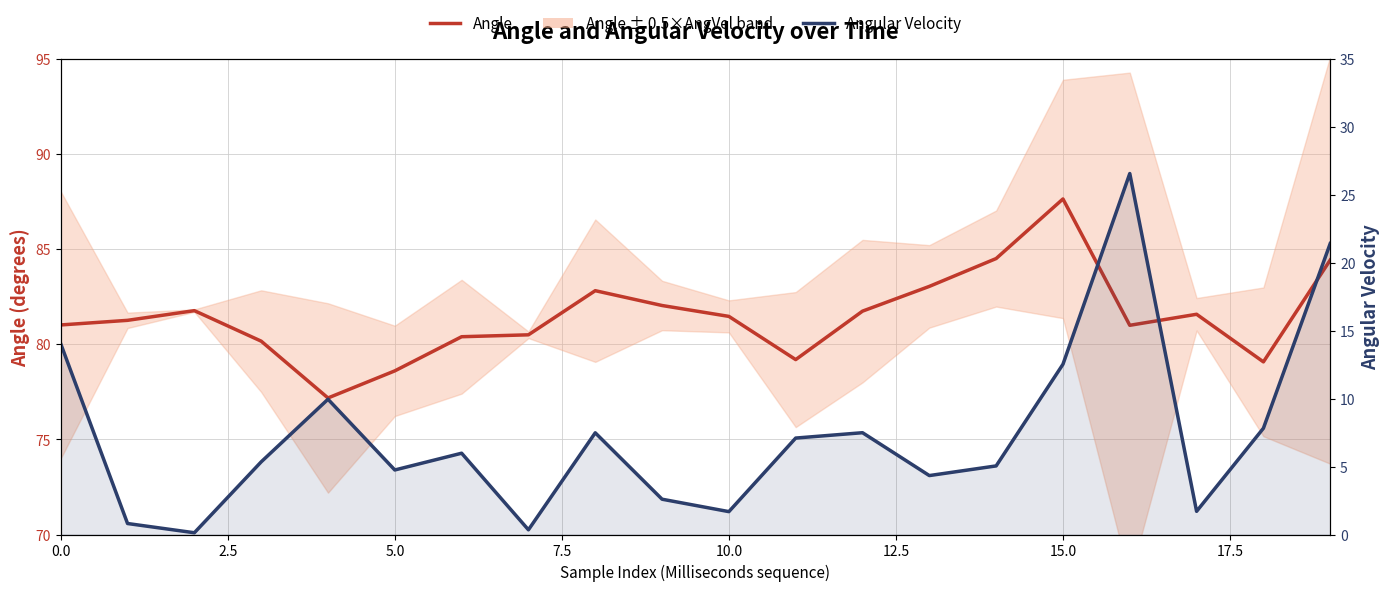

Does the chart have visible grid lines?

Yes